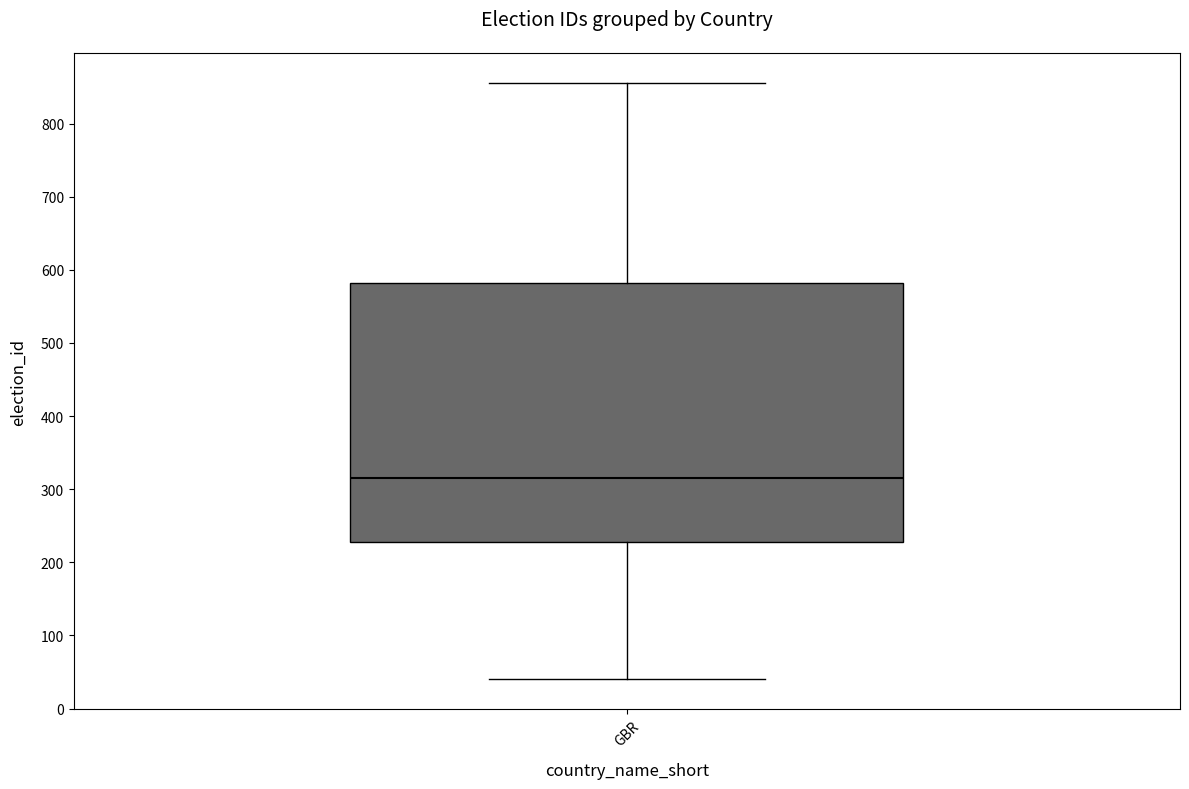

Transcribe this box plot: give where the median line is, the range the box spans, and where the two whiskers end, as read against the y-axis. The values are not printed on the chart, so give them approximately, as read against the axis.

median 320, box 230 to 580, whiskers 40 to 860